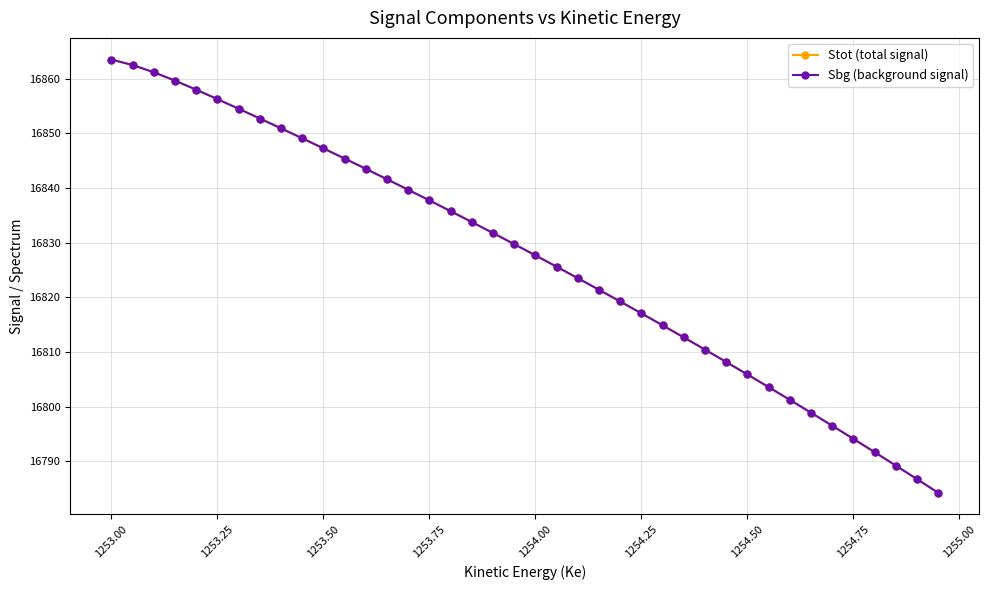

Reading left to right, list all the values displayed in this chart.

Stot (total signal): 16863.5	16862.5	16861.2	16859.7	16858.0	16856.3	16854.5	16852.7	16850.9	16849.1	16847.3	16845.4	16843.5	16841.6	16839.7	16837.7	16835.8	16833.8	16831.8	16829.7	16827.7	16825.6	16823.5	16821.4	16819.2	16817.1	16814.9	16812.7	16810.4	16808.2	16805.9	16803.6	16801.2	16798.9	16796.5	16794.1	16791.7	16789.2	16786.7	16784.2
Sbg (background signal): 16863.5	16862.5	16861.2	16859.7	16858.0	16856.3	16854.5	16852.7	16850.9	16849.1	16847.3	16845.4	16843.5	16841.6	16839.7	16837.7	16835.8	16833.8	16831.8	16829.7	16827.7	16825.6	16823.5	16821.4	16819.2	16817.1	16814.9	16812.7	16810.4	16808.2	16805.9	16803.6	16801.2	16798.9	16796.5	16794.1	16791.7	16789.2	16786.7	16784.2